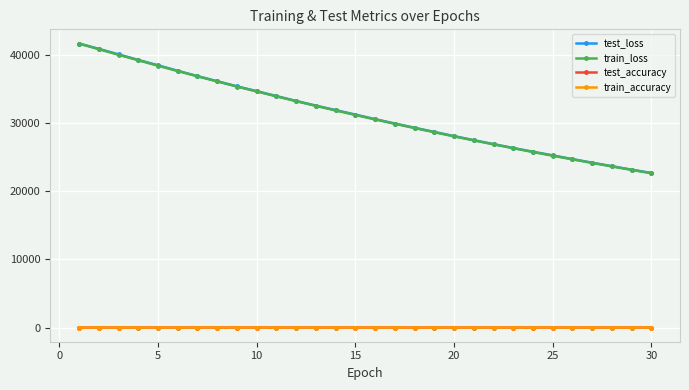

At how many categories does at least one series exceed 18238?

30